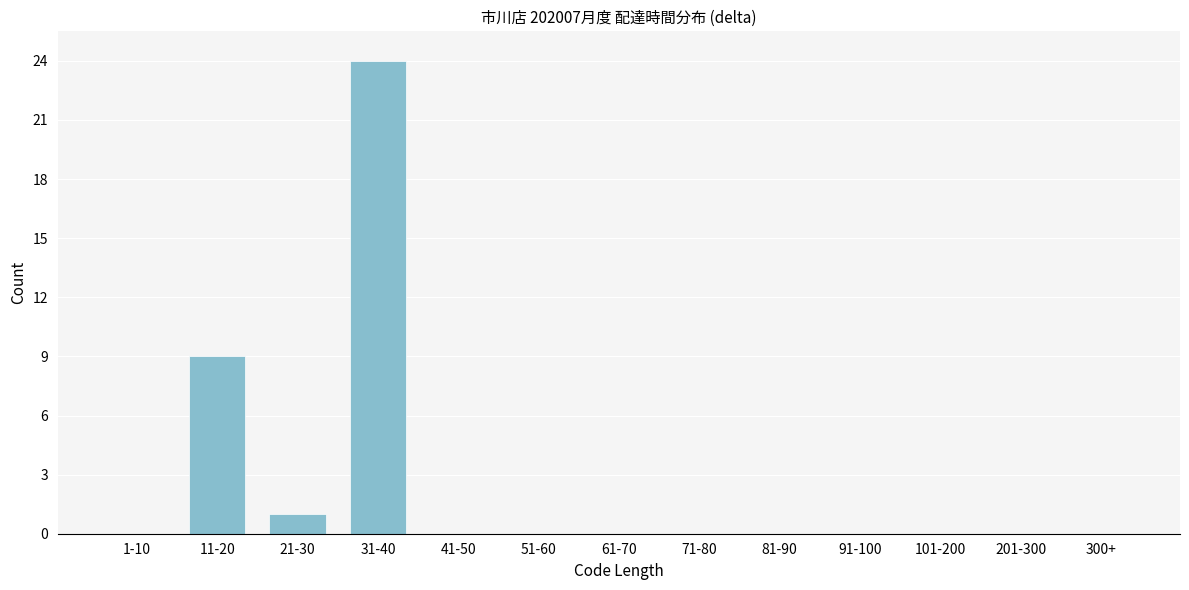

Reading left to right, list all the values displayed in this chart.

1-10=0	11-20=9	21-30=1	31-40=24	41-50=0	51-60=0	61-70=0	71-80=0	81-90=0	91-100=0	101-200=0	201-300=0	300+=0